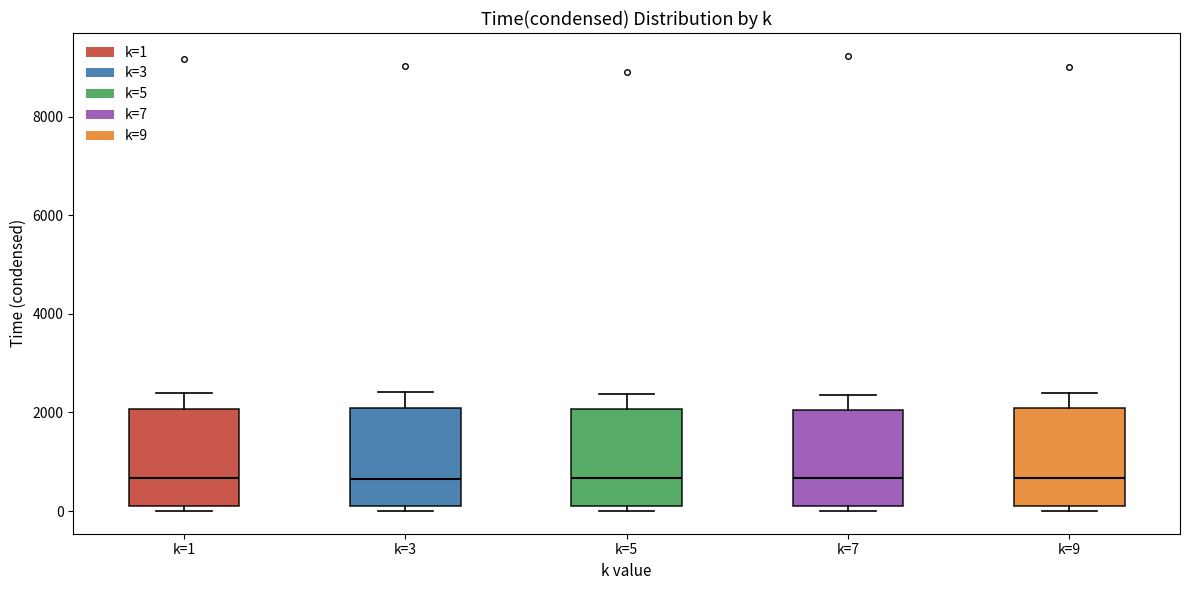

Reading left to right, transcribe this box plot: for each box, give where its median line is, the range the box spans, and where its two whiskers end, as read against the y-axis. The values are not printed on the chart, so give them approximately, as read against the axis.

k=1: median 600, box 0 to 2000, whiskers 0 (just below the box's lower edge) to 2400
k=3: median 600, box 0 to 2000, whiskers 0 (just below the box's lower edge) to 2400
k=5: median 600, box 0 to 2000, whiskers 0 (just below the box's lower edge) to 2400
k=7: median 600, box 0 to 2000, whiskers 0 (just below the box's lower edge) to 2400
k=9: median 600, box 200 to 2000, whiskers 0 to 2400